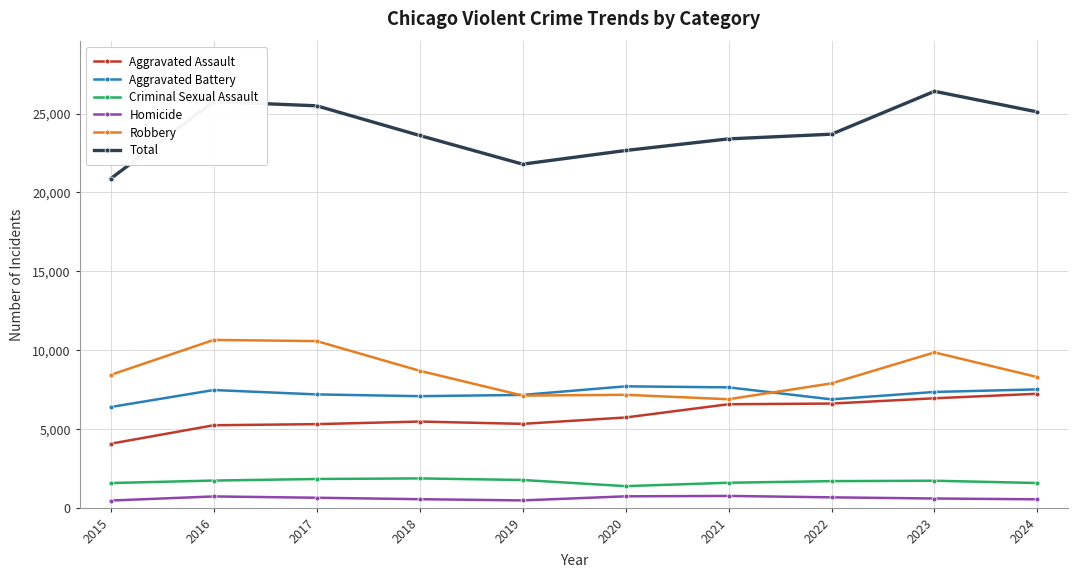

Is the value of Total at 2023 greater than the value of Robbery at 2021?

Yes